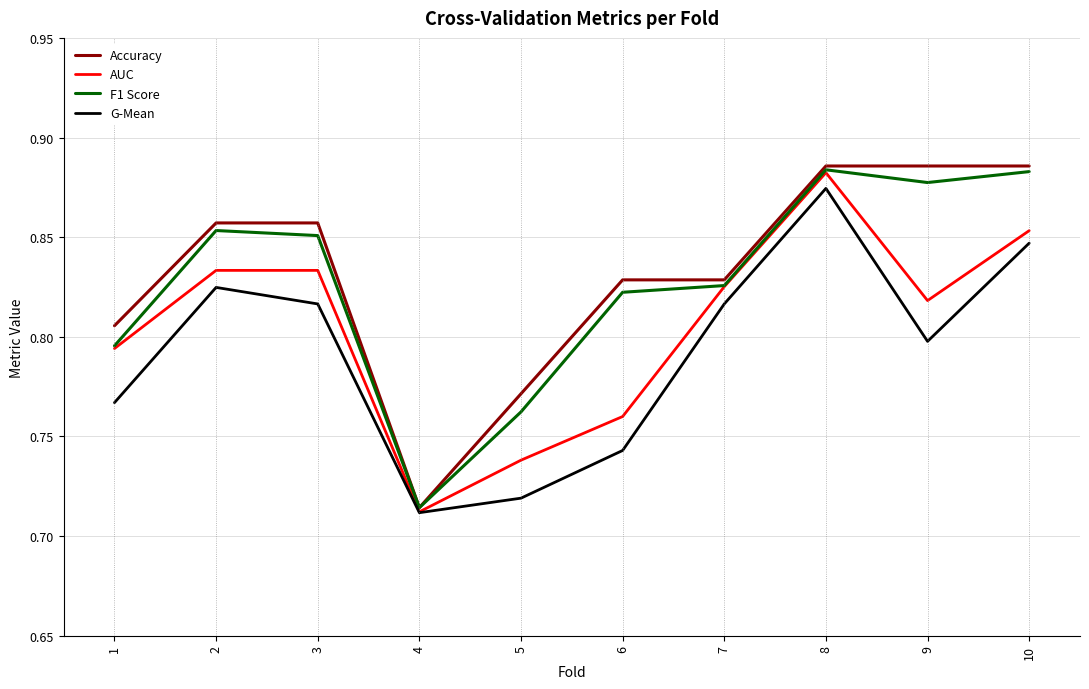

What is the difference between the maximum and minimum values in the AUC series?

0.2